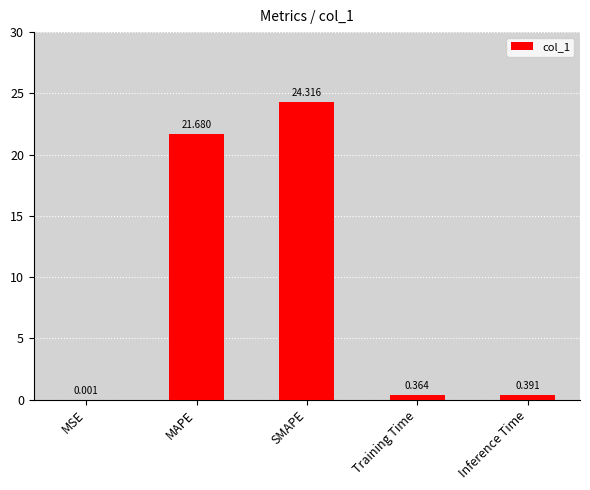

Which category has the highest value across all series?

SMAPE